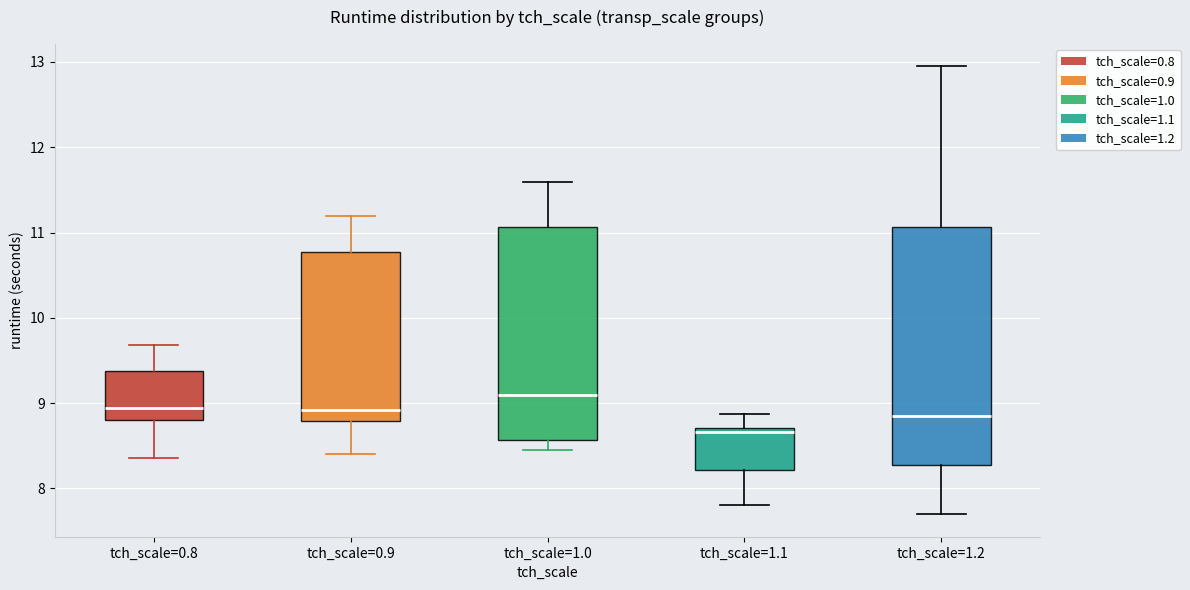

Which box has the highest median line?

tch_scale=1.0